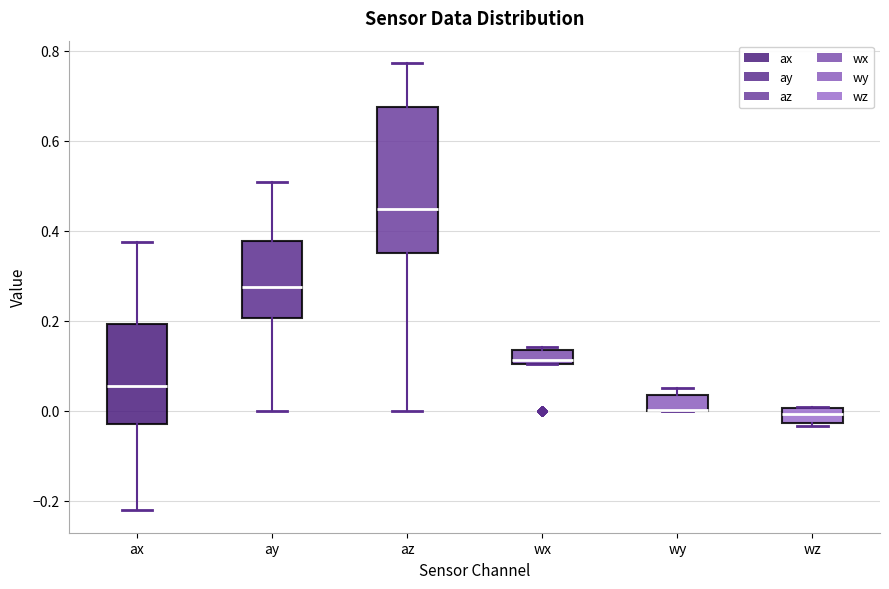

Where does the median line of the box for wx sit on the y-axis? The values are not printed on the chart, so give them approximately, as read against the axis.

0.12